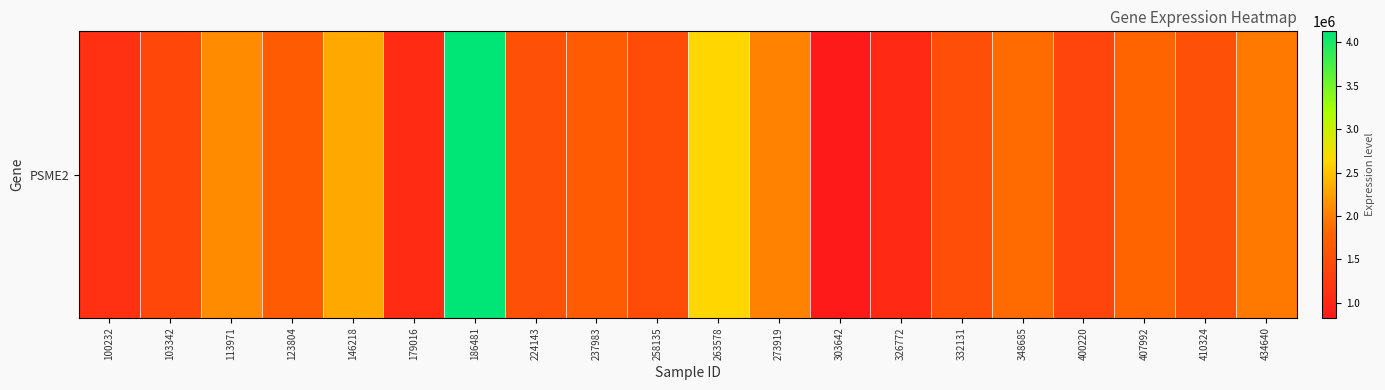

What is the maximum value shown in the chart?

4124293